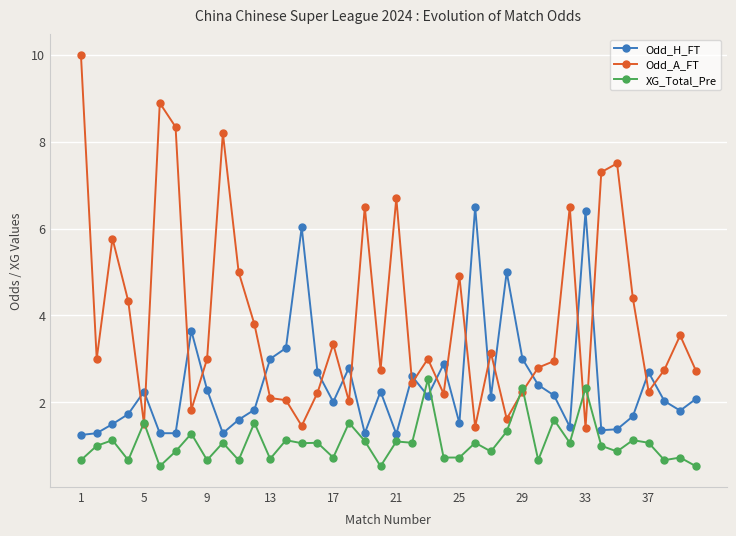

True or false: XG_Total_Pre and Odd_A_FT cross at least once.

True